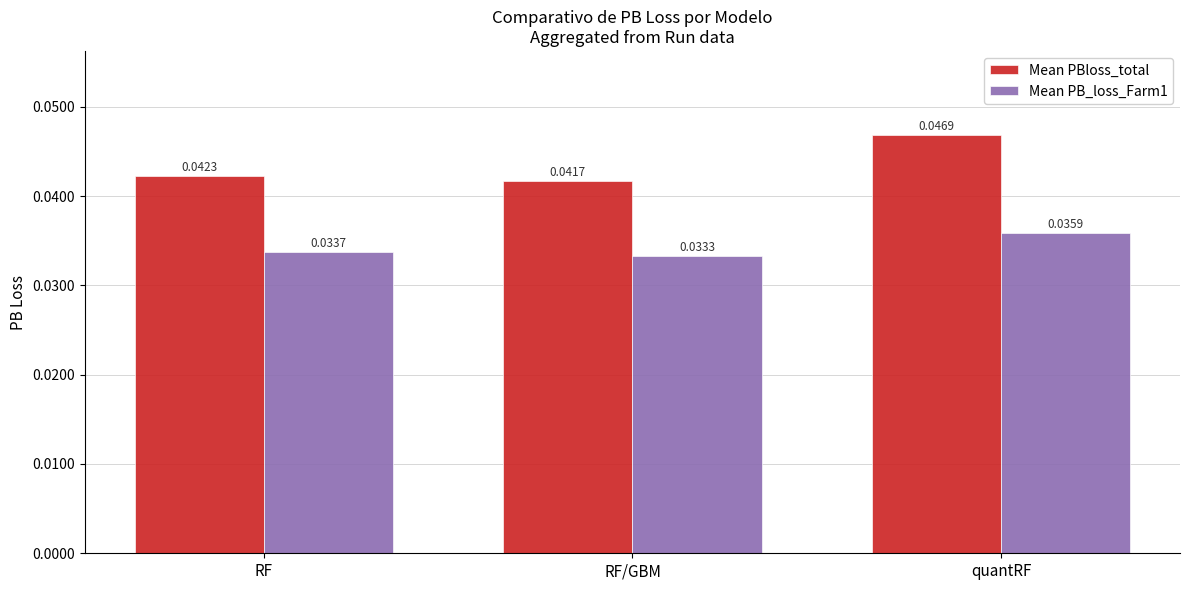

At which label is Mean PBloss_total closest to 0?

RF/GBM